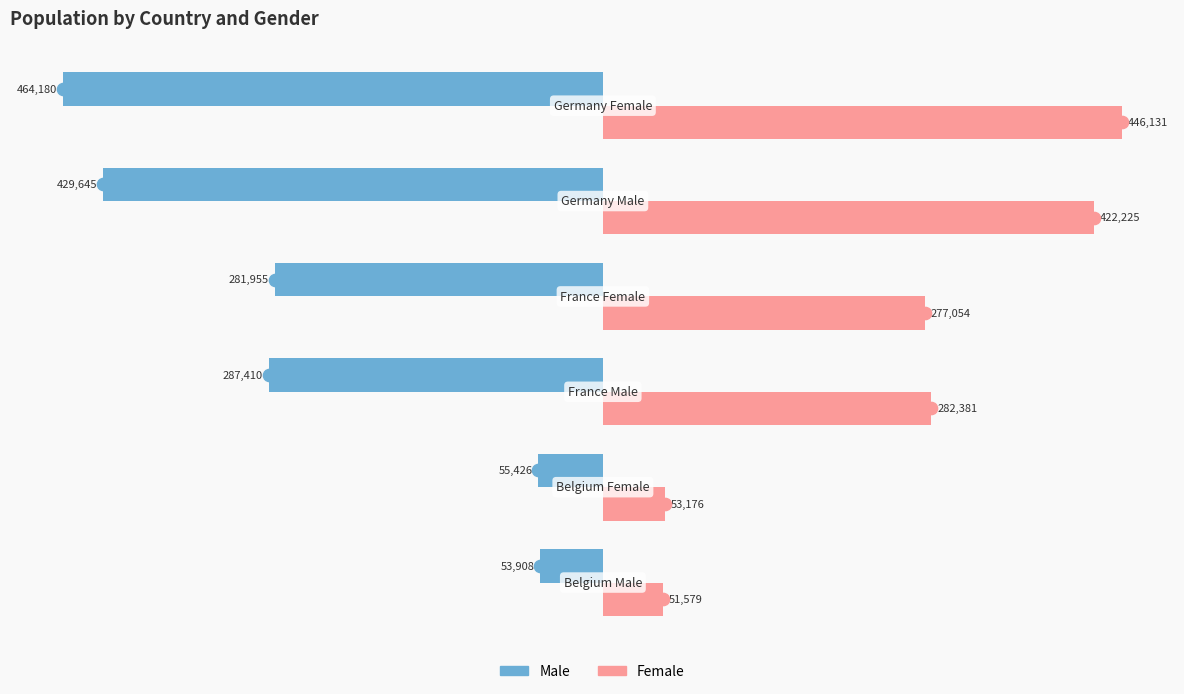

Which series has the largest range (max minus min)?

Male